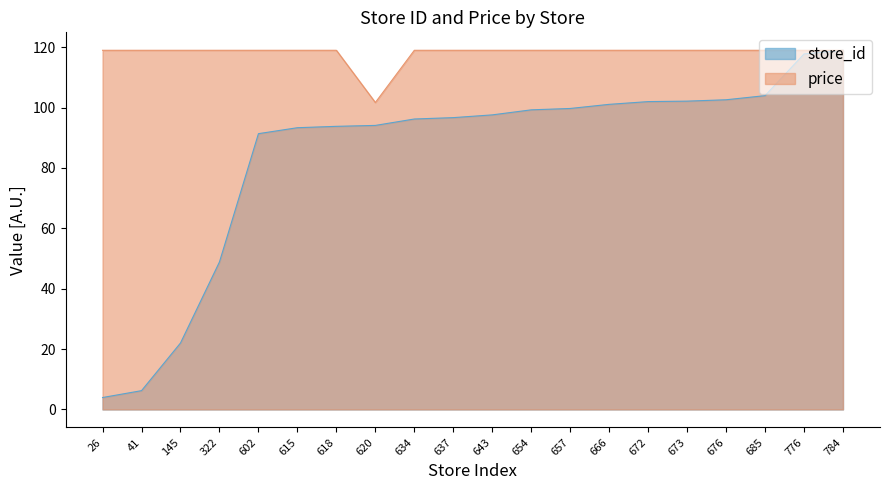

What is the total value across all series at 41?

125.2